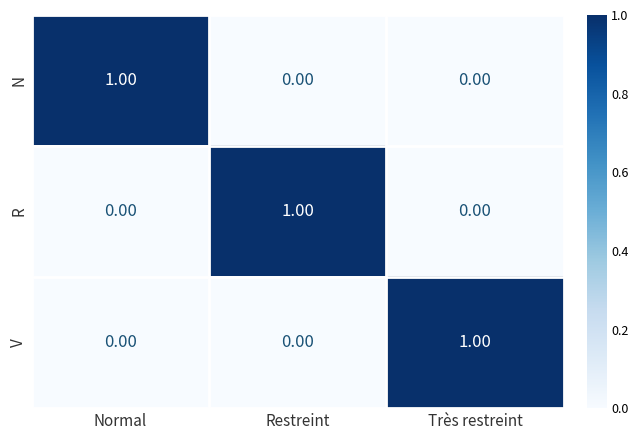

At how many categories does at least one series exceed 0?

3